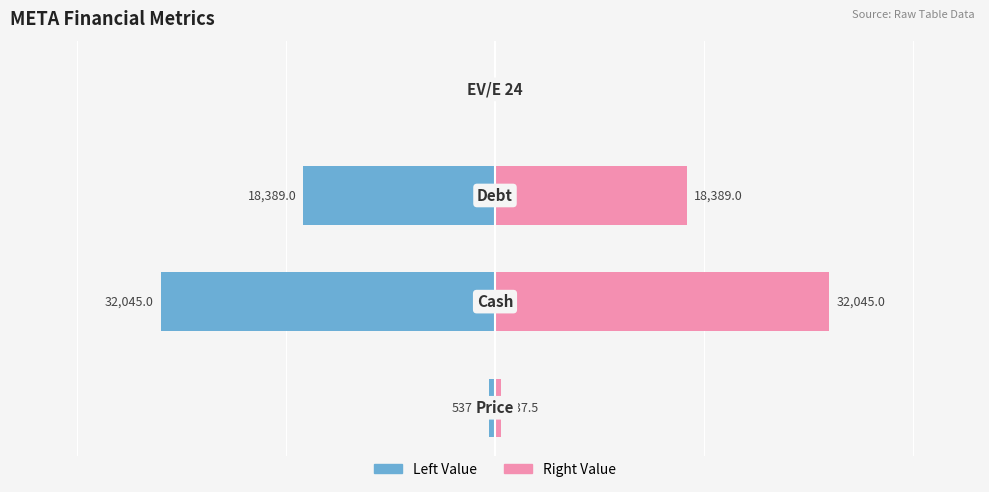

Is the value of Left at 0 greater than the value of Right at 1?

No